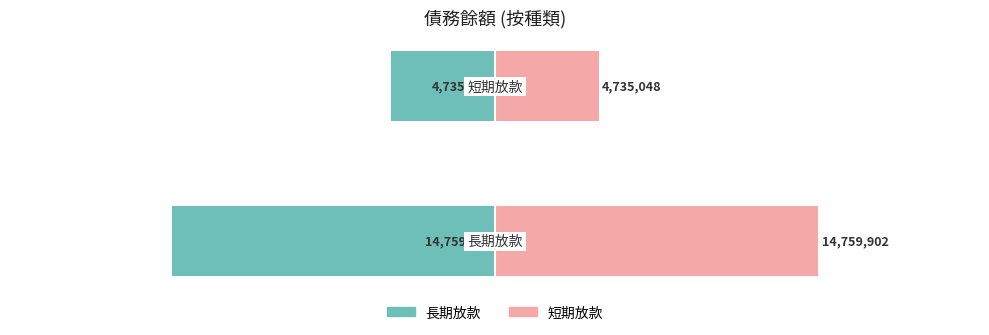

At which label is 短期放款合計 closest to 9747475?

1